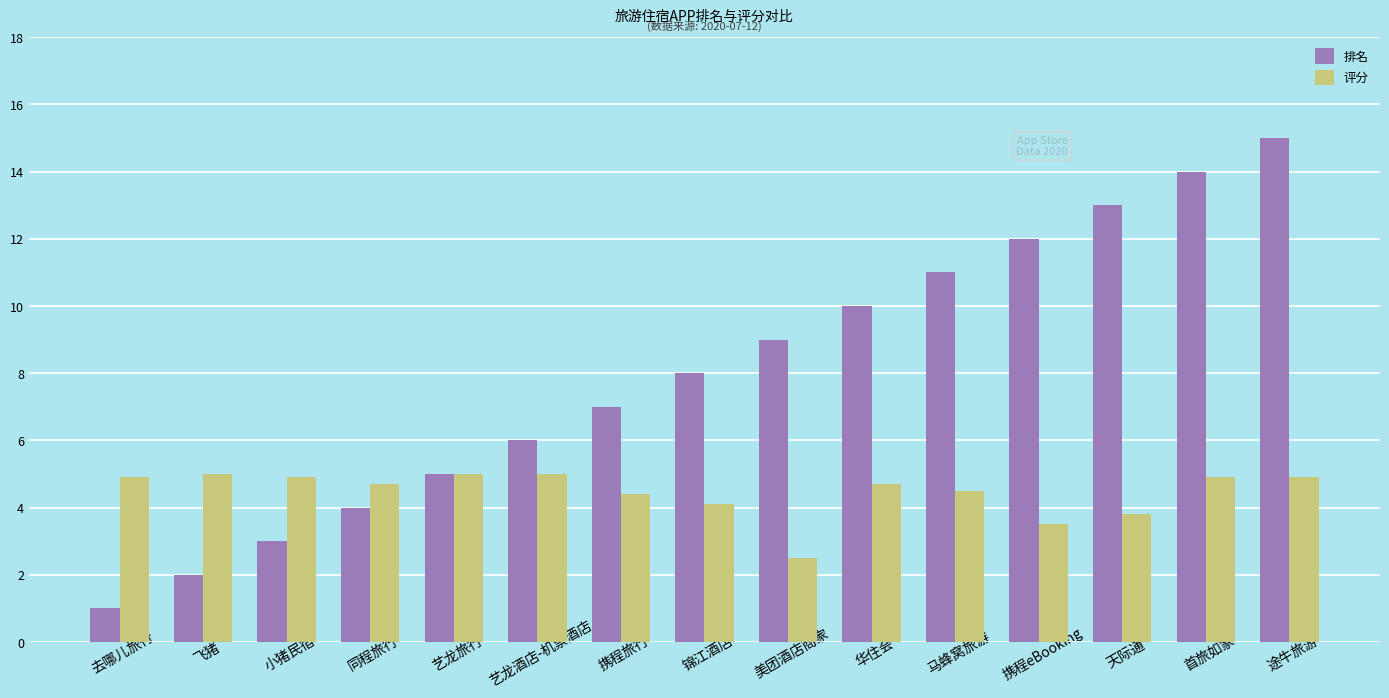

How many values in the 排名 series are below 8?

7